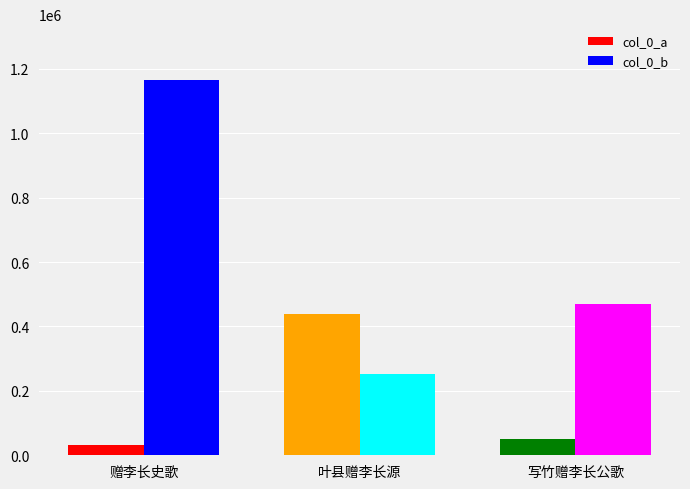

What is the spread (max minus min) of values at 叶县赠李长源?

186540